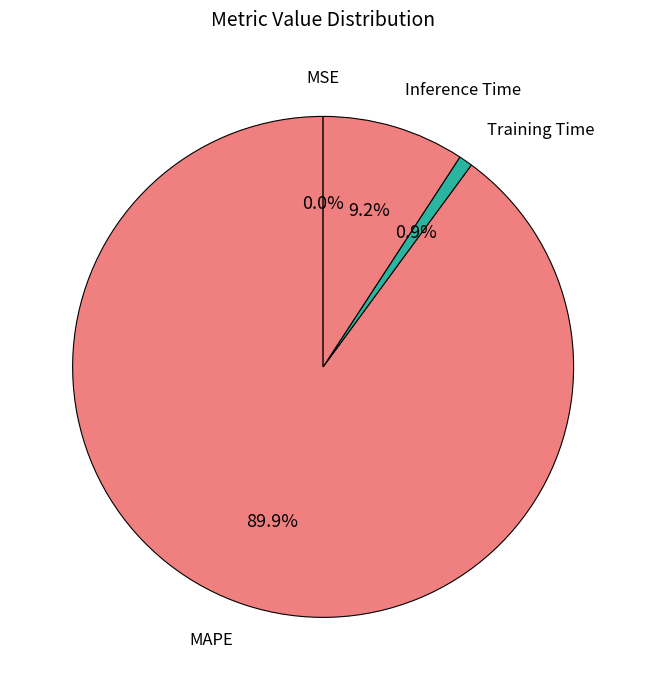

The Inference Time slice represents 9% of the pie. True or false?

True